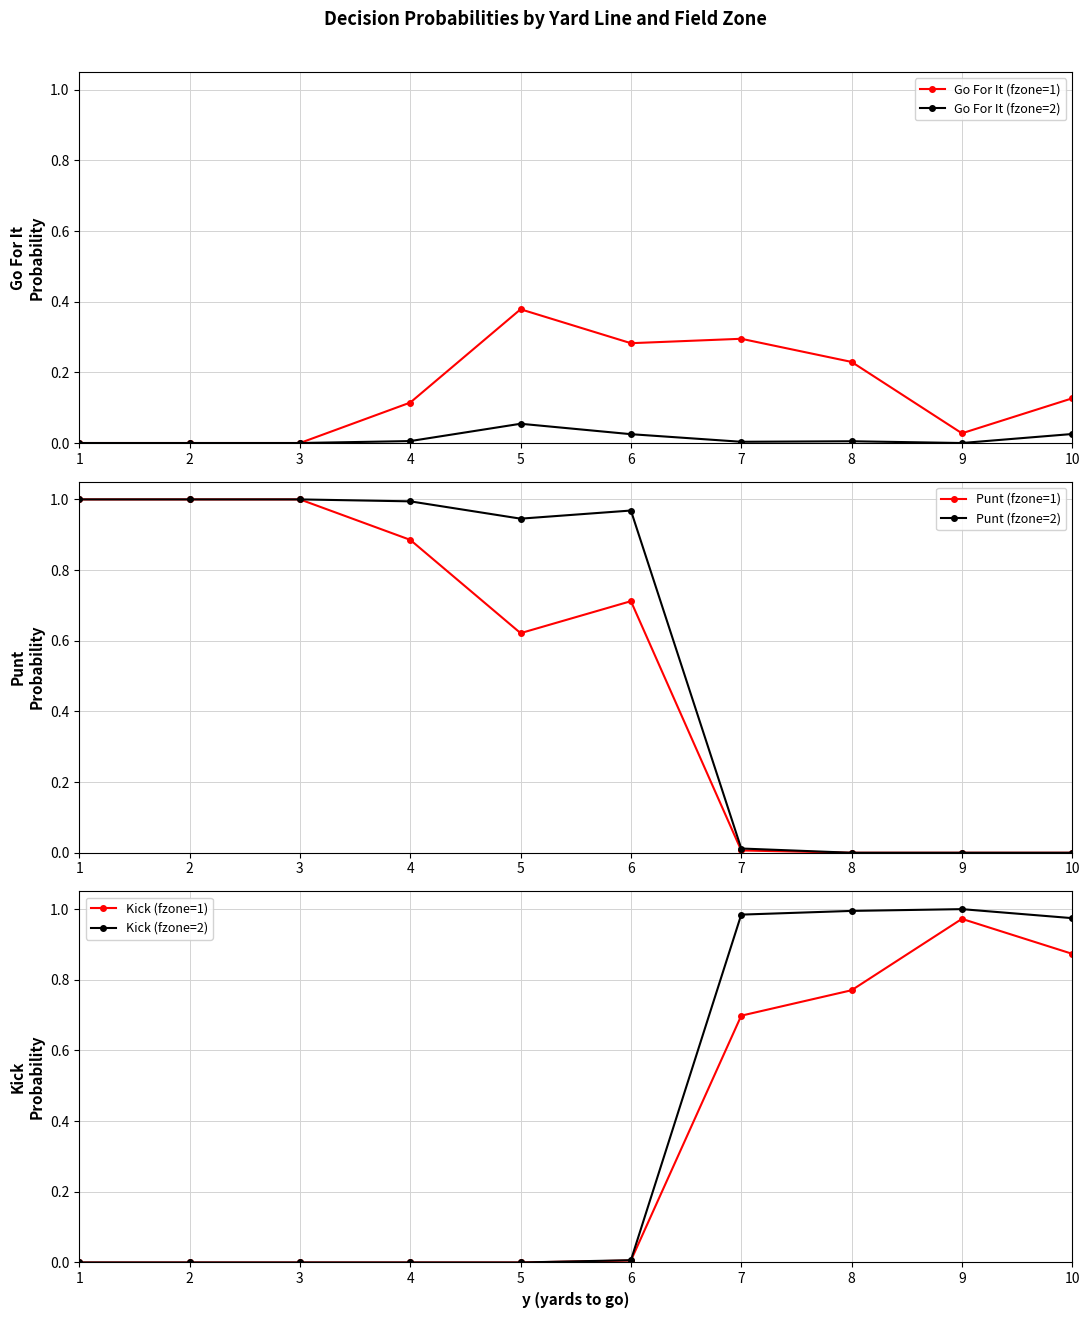

Is this an area chart (filled region under the line)?

No